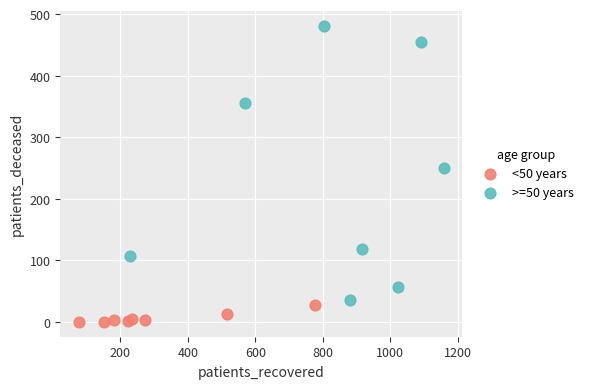

What are all the series names shown in the legend?

<50 years, >=50 years